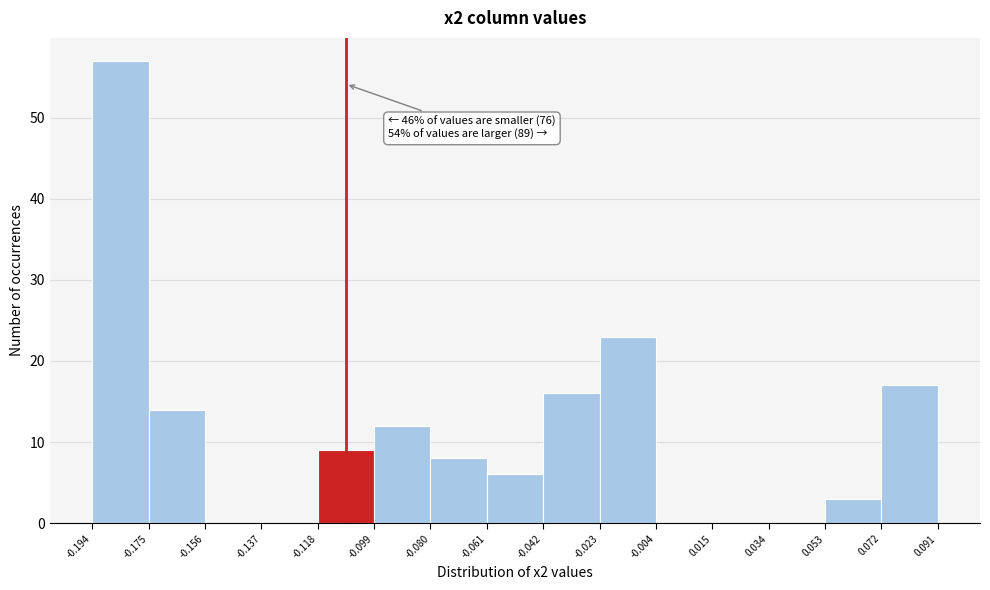

Over which range of the x-axis is the bar tallest?

-0.194 to -0.175